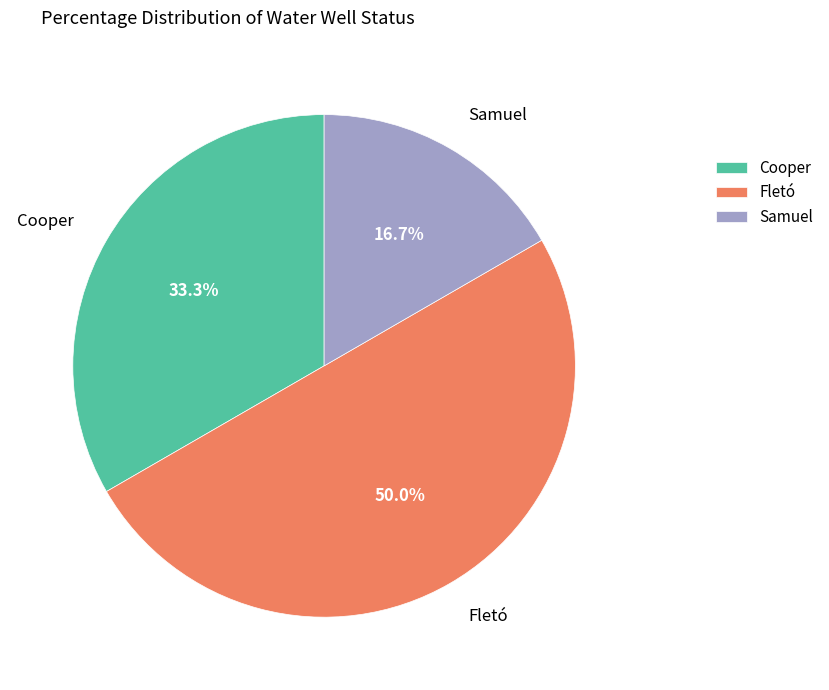

What percentage do Samuel and Cooper together represent?

50.0%